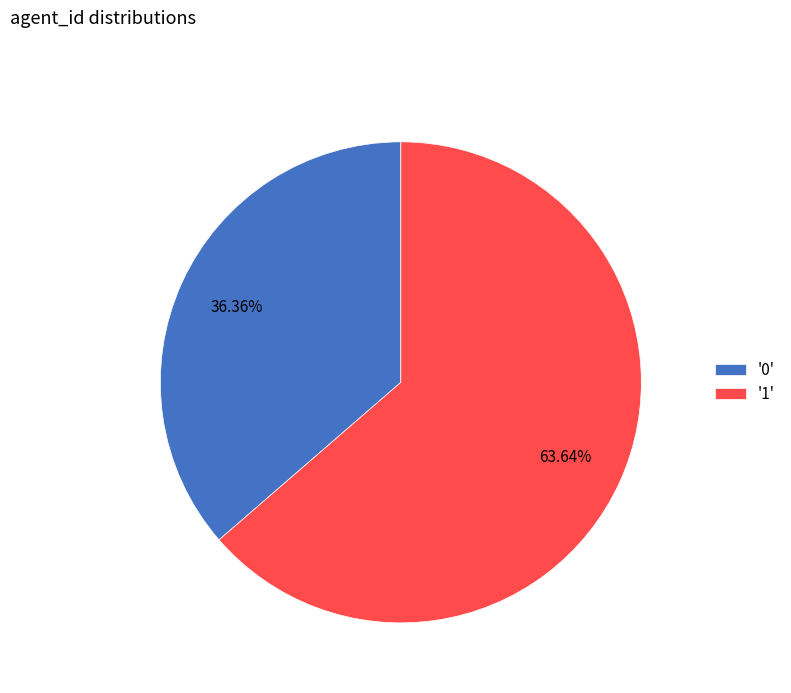

Does any single category account for the majority?

Yes